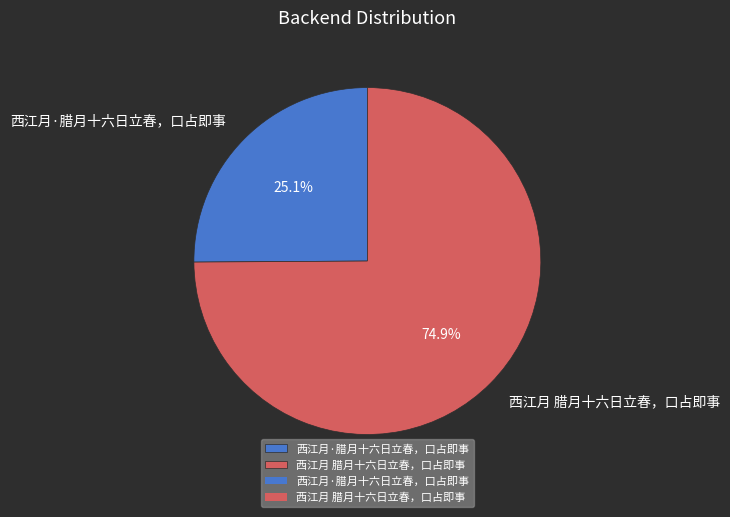

How many segments does this pie chart have?

2